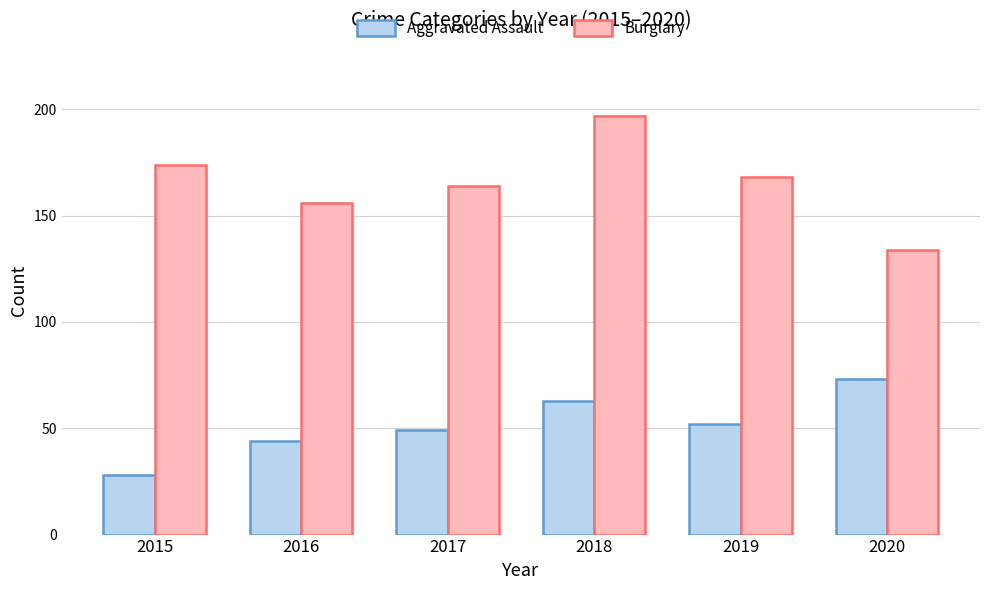

Reading left to right, what are all the values shown in this chart?

Aggravated Assault: 28	44	49	63	52	73
Burglary: 174	156	164	197	168	134